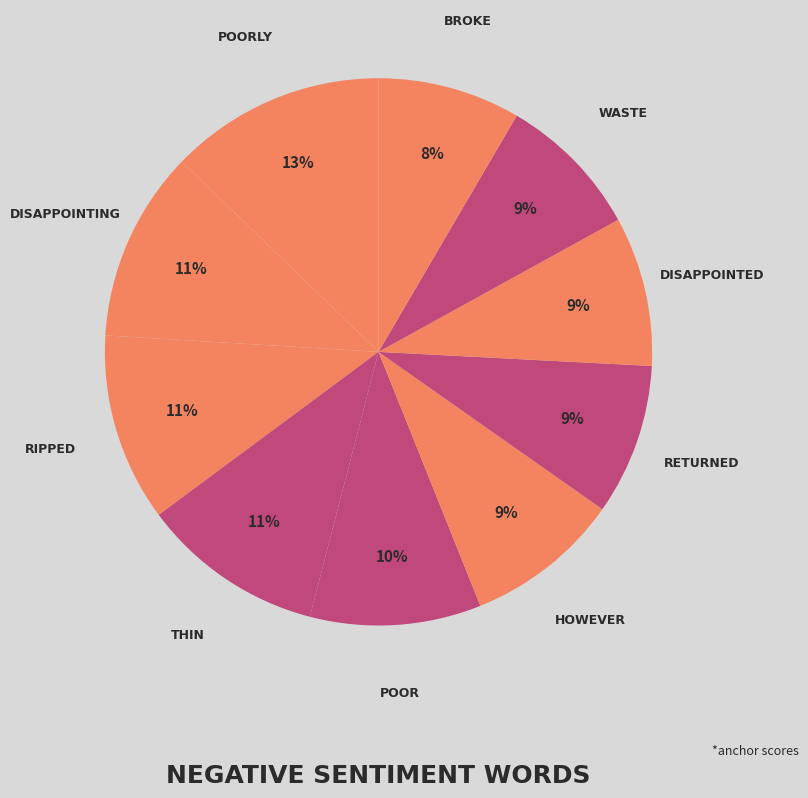

How many segments does this pie chart have?

10